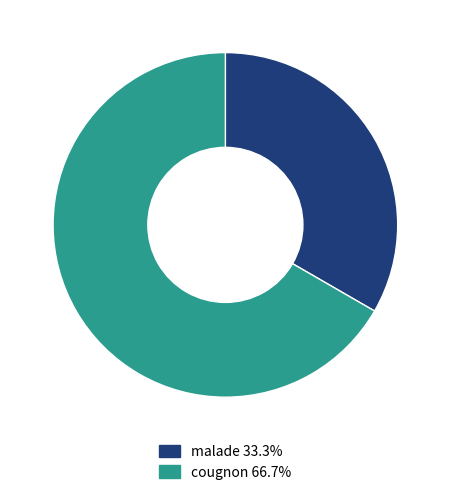

Is the sum of cougnon 66.7% and malade 33.3% greater than half?

Yes